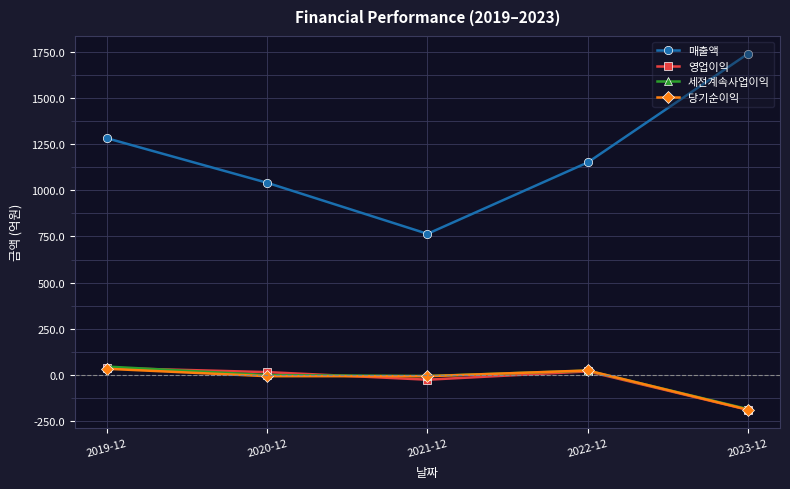

How many series are shown in this chart?

4